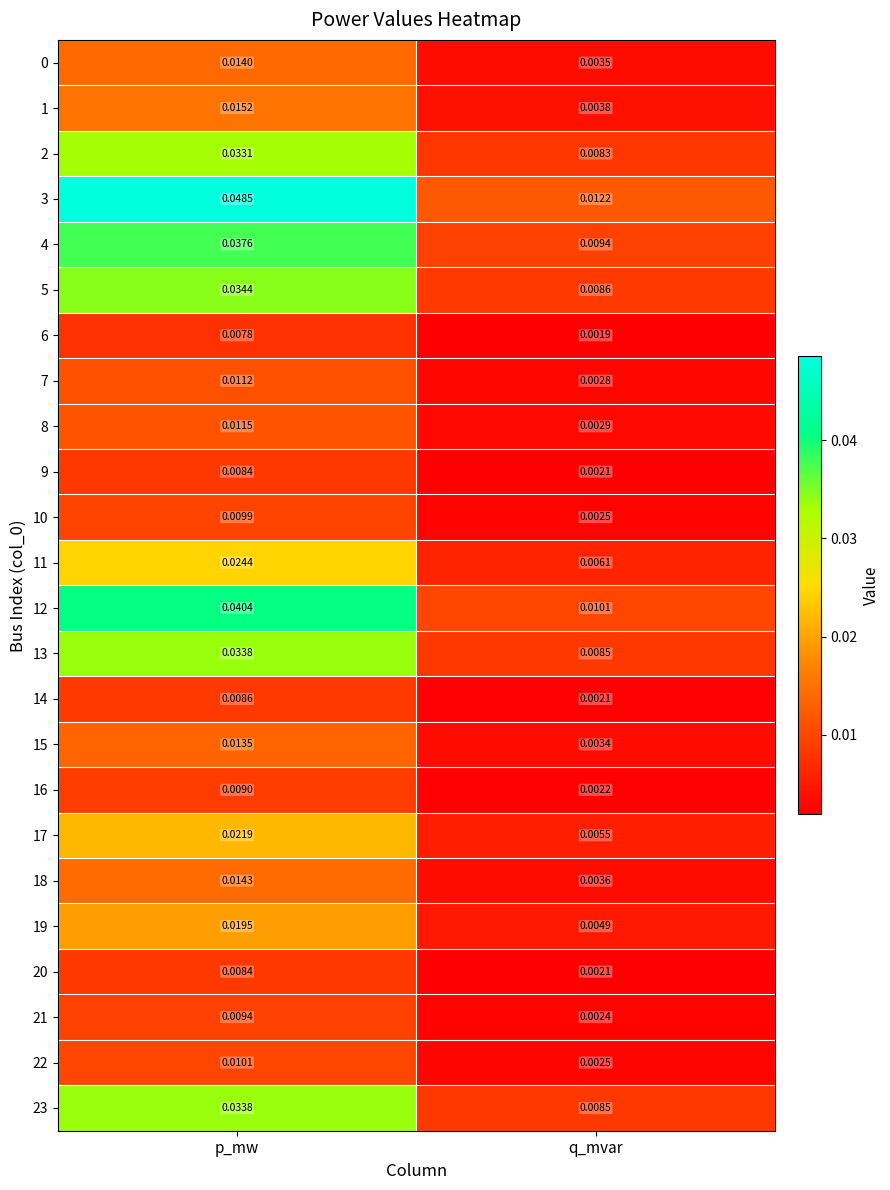

Rank the categories by 2 value from highest to lowest.

p_mw, q_mvar